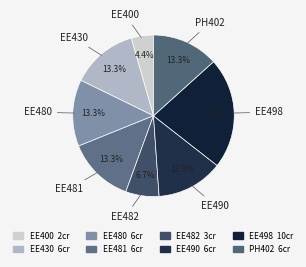

Does any single category account for the majority?

No